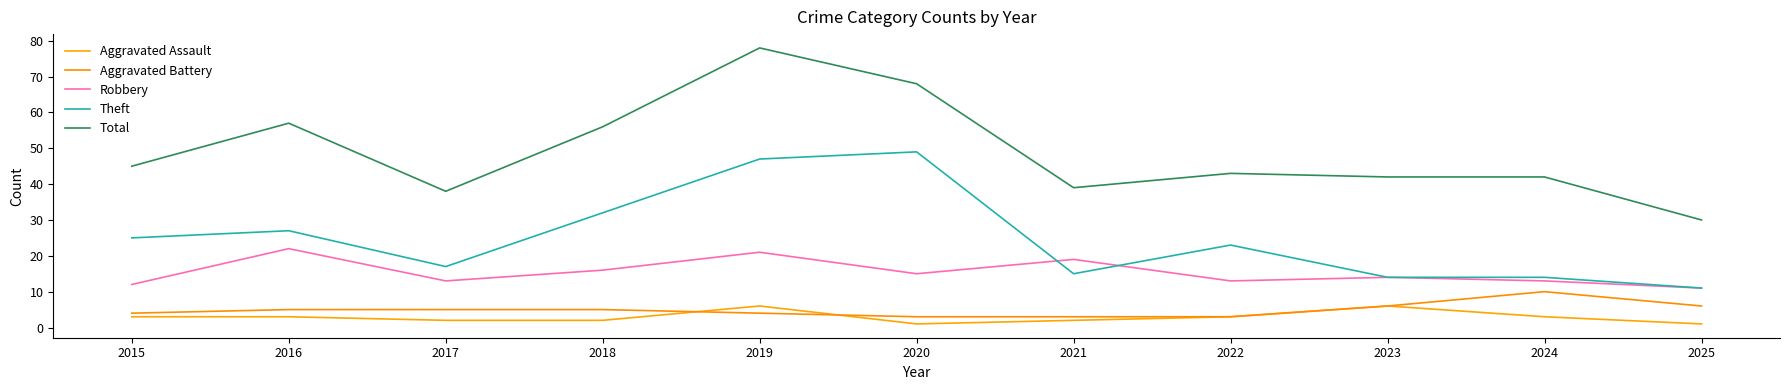

Which series has the largest total across all categories?

Total